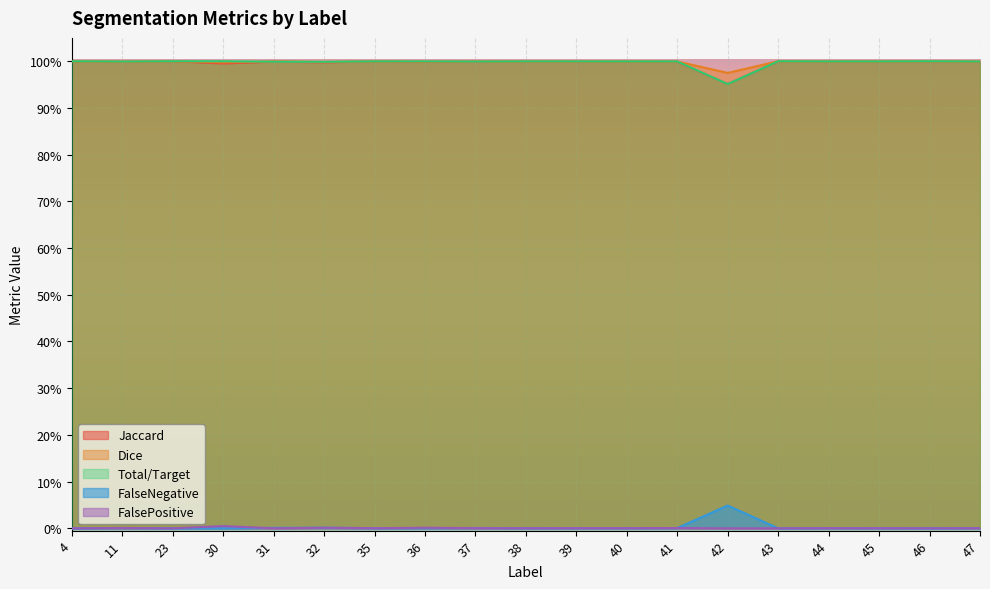

True or false: Total/Target has a value of 0.3 at 30.

False